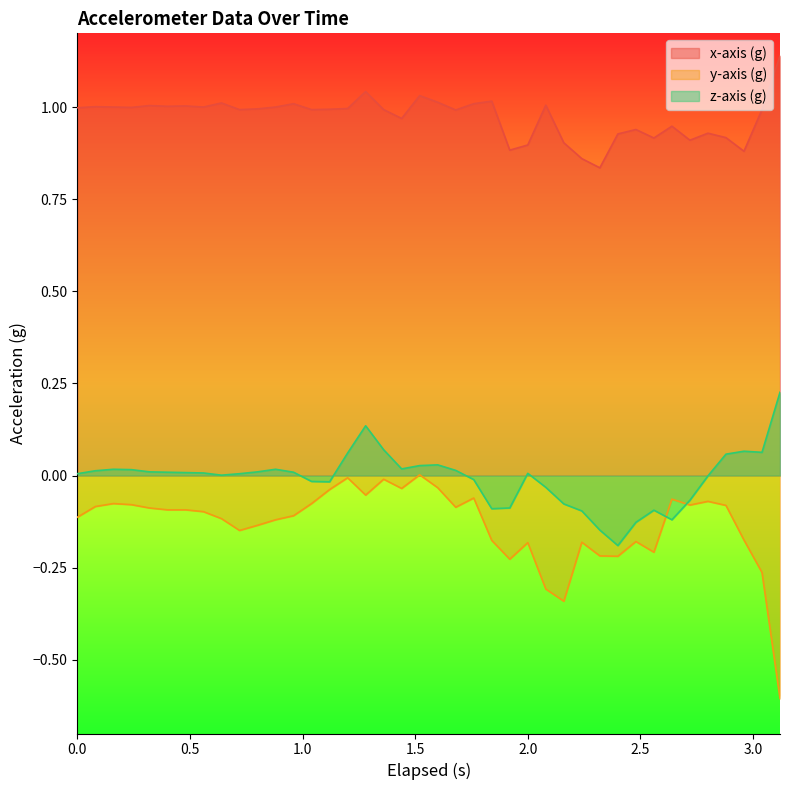

How many series are shown in this chart?

3